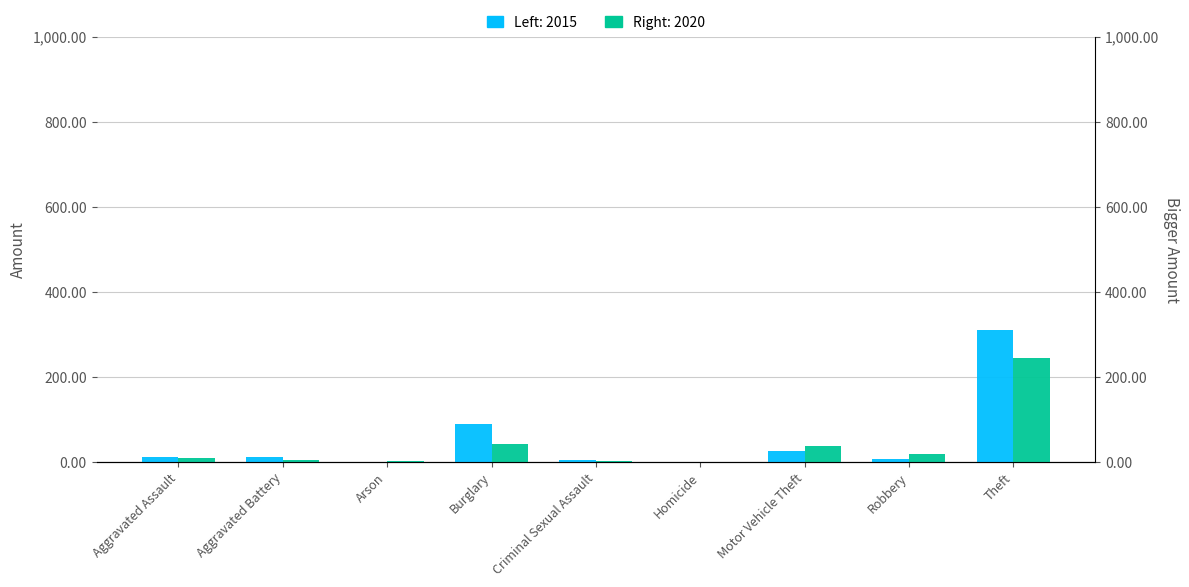

How many values in the Right 2020 series exceed 9?

4